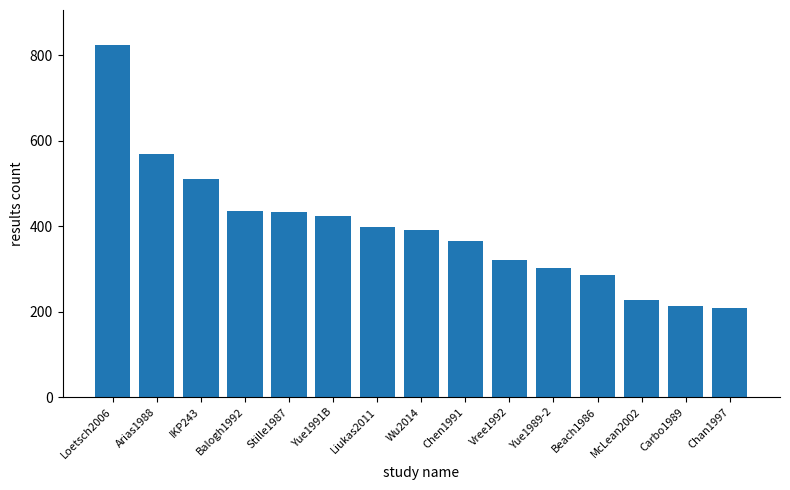

What value does the data have at Chan1997?

209